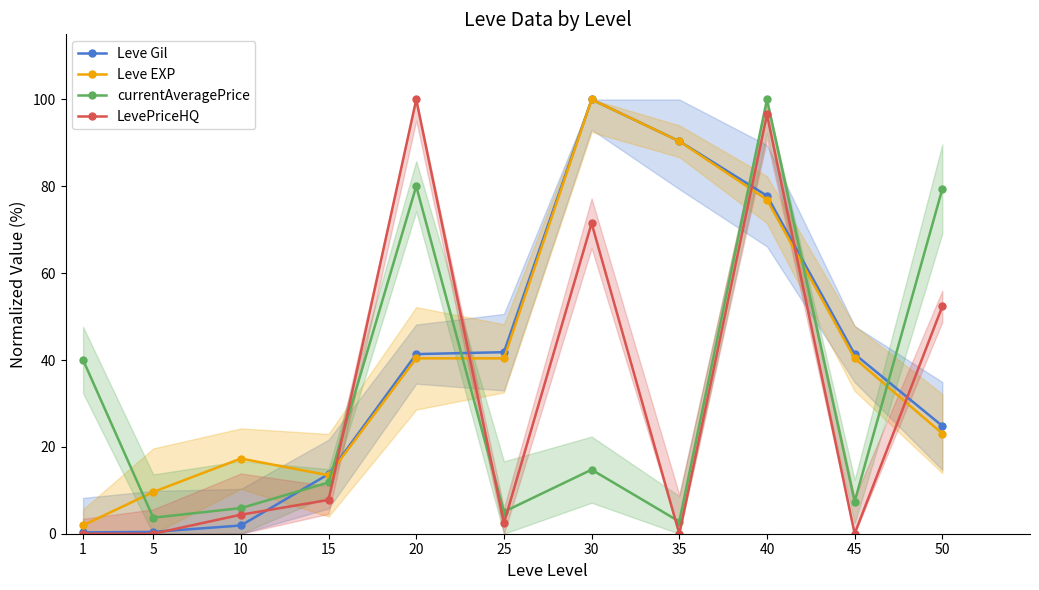

List the labels in order of Leve Gil value, largest first.

30, 35, 40, 25, 20, 45, 50, 15, 10, 5, 1